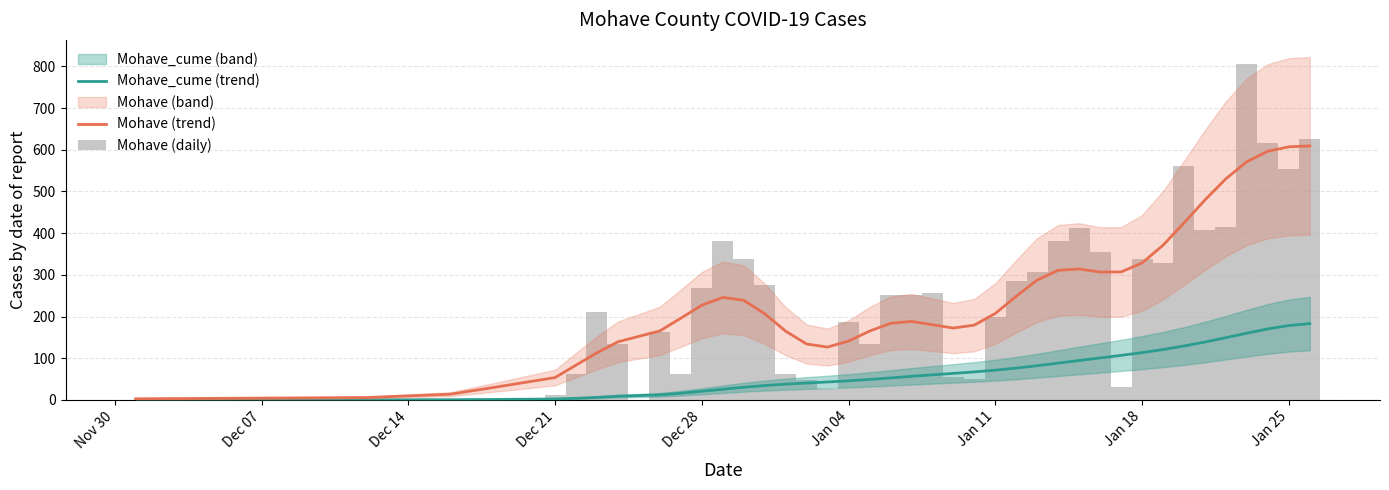

True or false: Mohave (daily) has a value of 146.6 at 26.

False